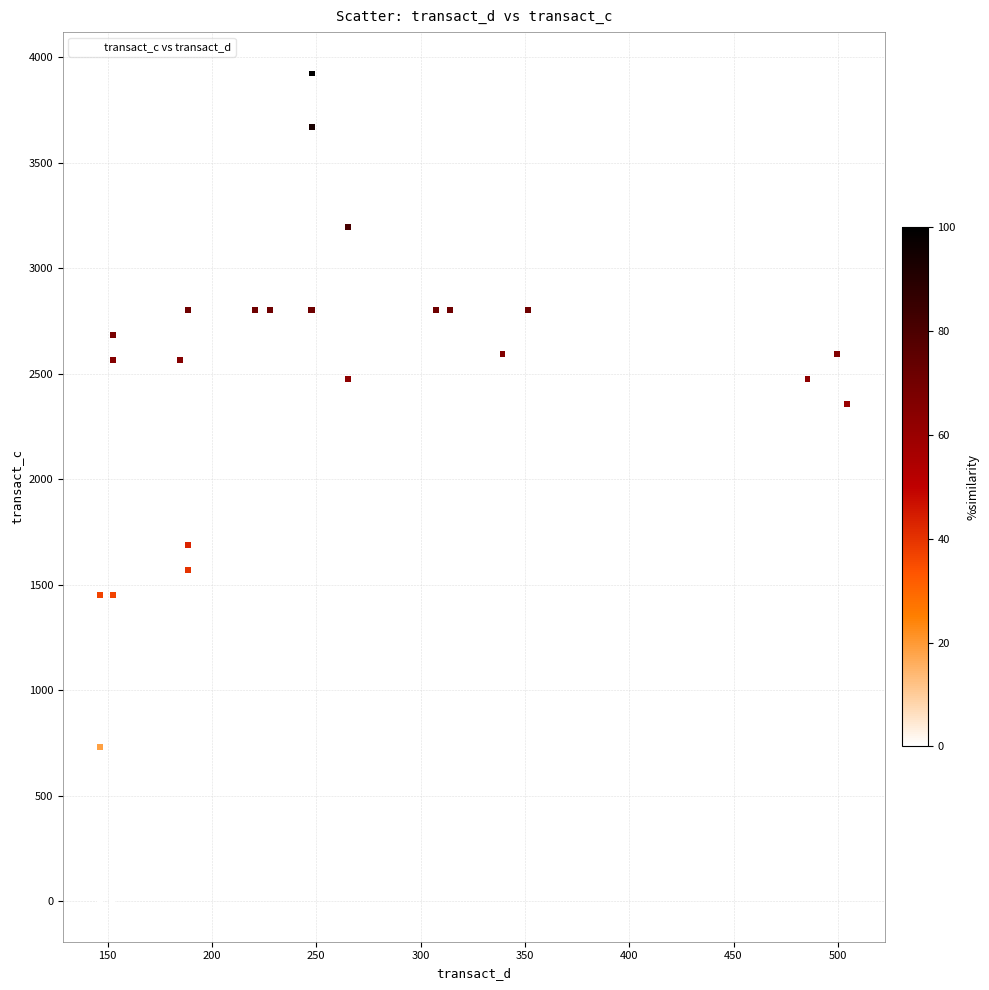

What Y value in the scatter plot is closest to 1963?

1689.7